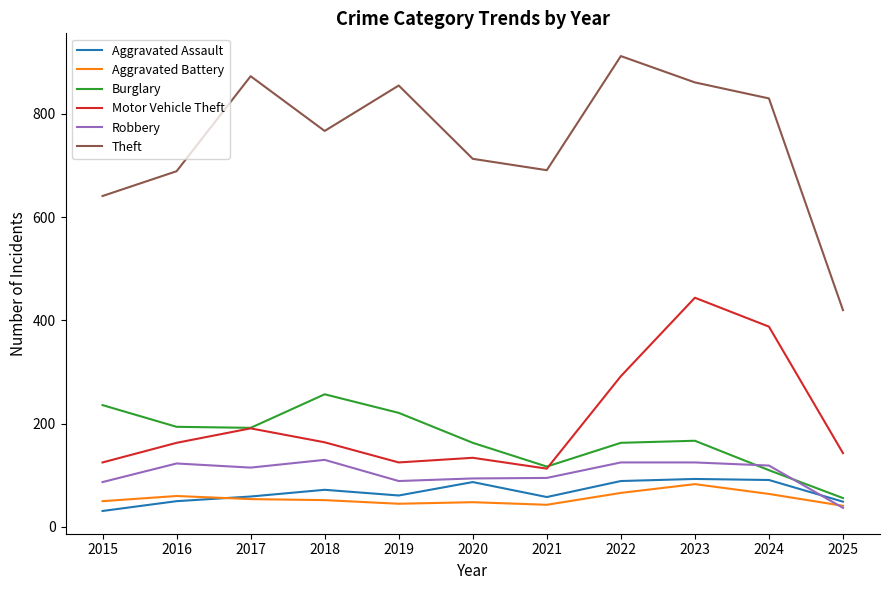

What are all the series names shown in the legend?

Aggravated Assault, Aggravated Battery, Burglary, Motor Vehicle Theft, Robbery, Theft